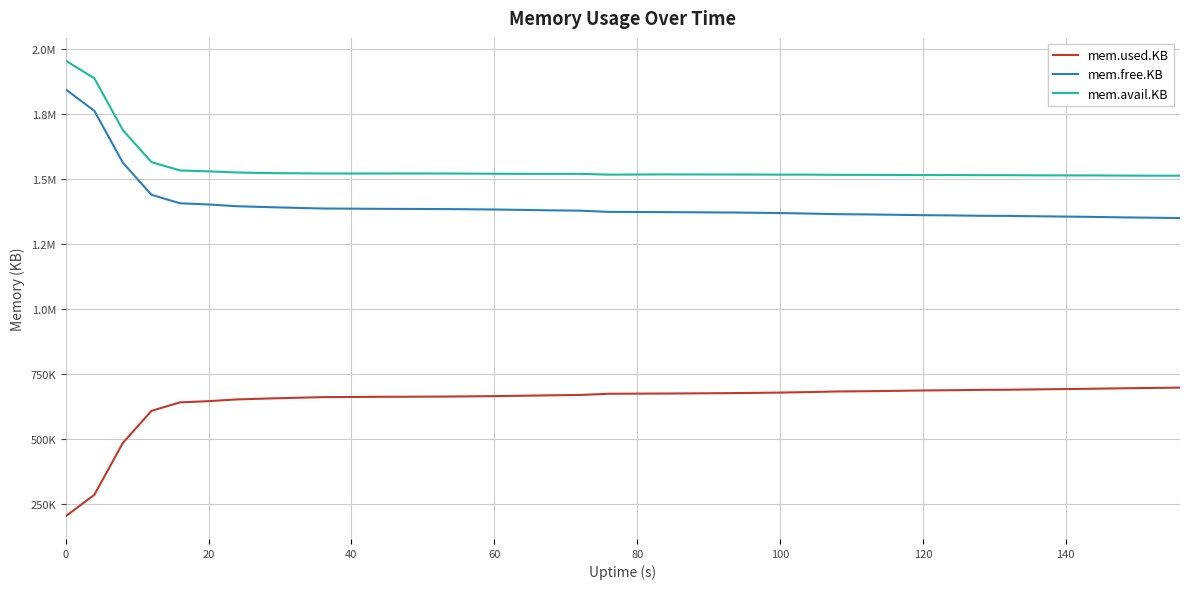

Does the chart have visible grid lines?

Yes